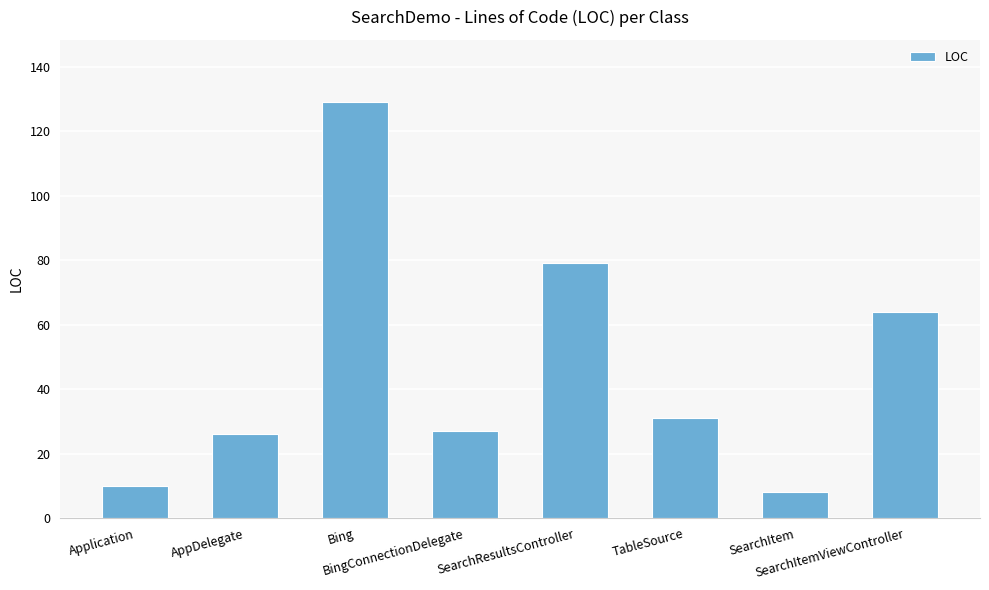

Where is the data nearest to the value 68?

SearchItemViewController